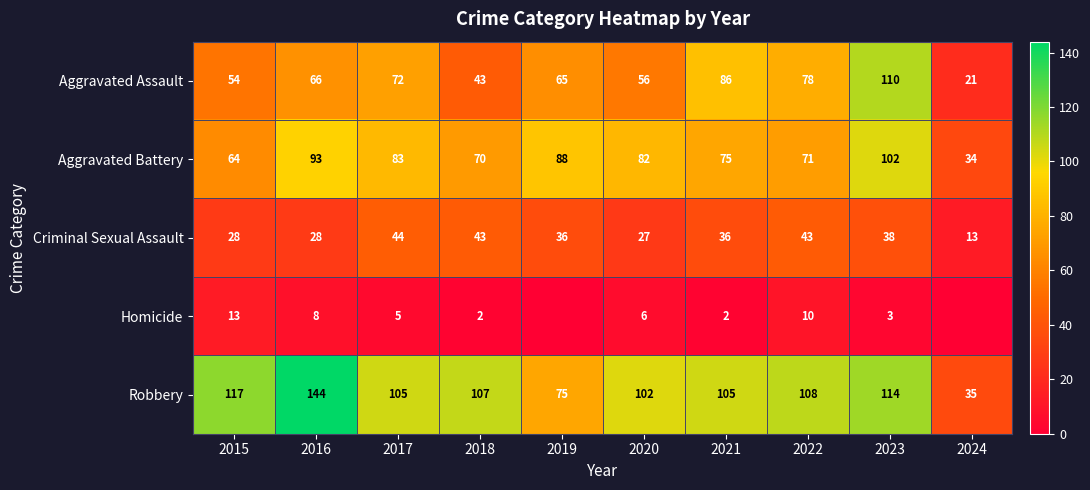

Count the number of categories in the chart.

10